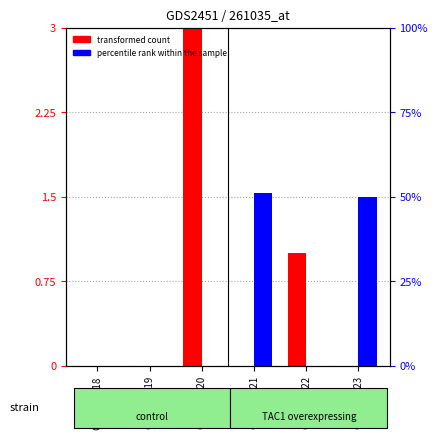

At GSM137121, list the series in order from largest to smallest.

percentile rank within the sample, transformed count